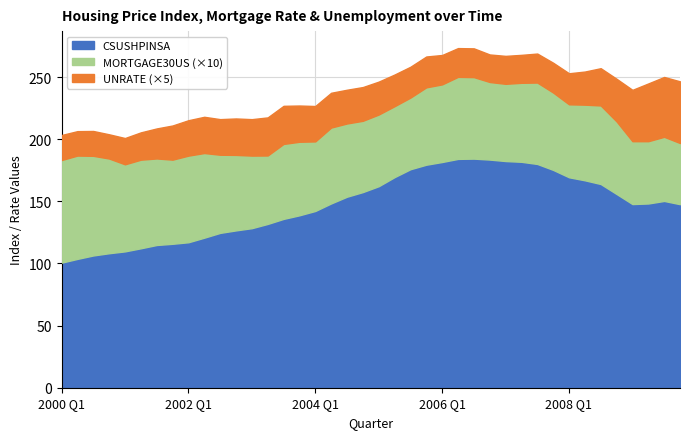

Read the UNRATE value at 2008 Q2.

5.3